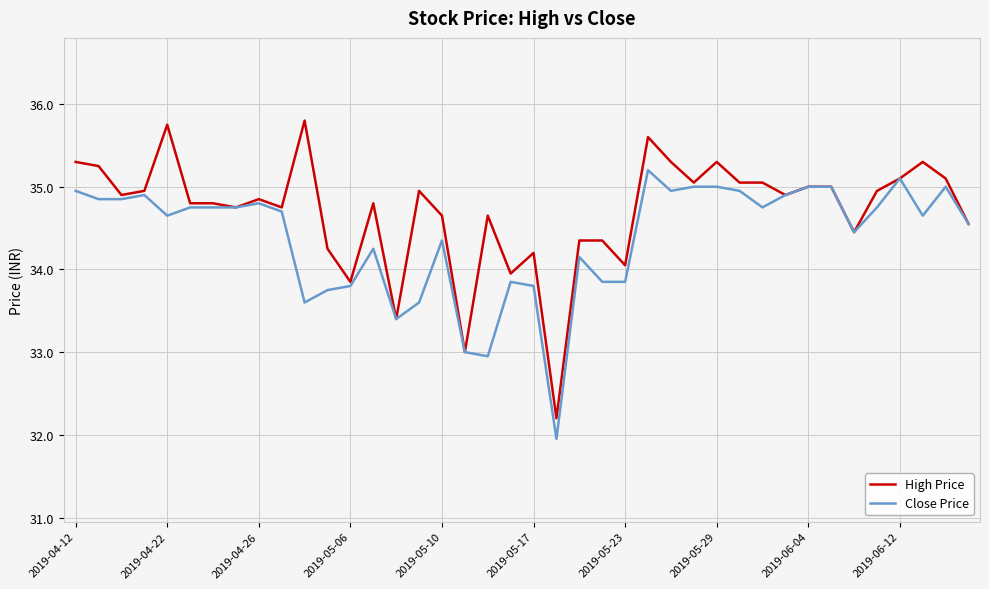

Rank the series by their average value, from lowest to highest.

Close Price, High Price